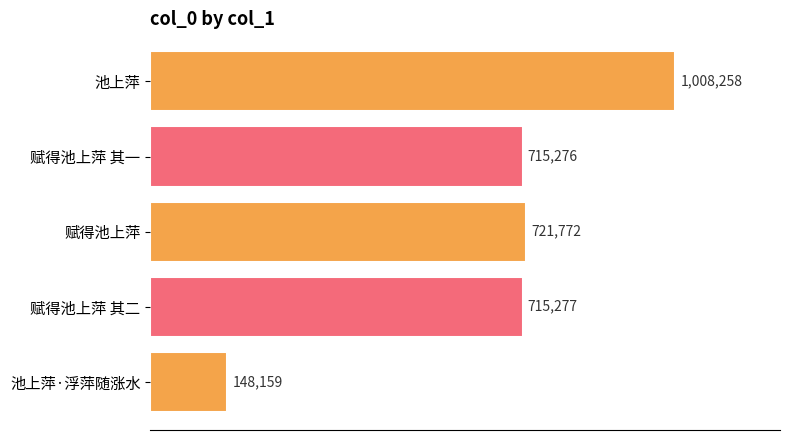

What is the average value?

661748